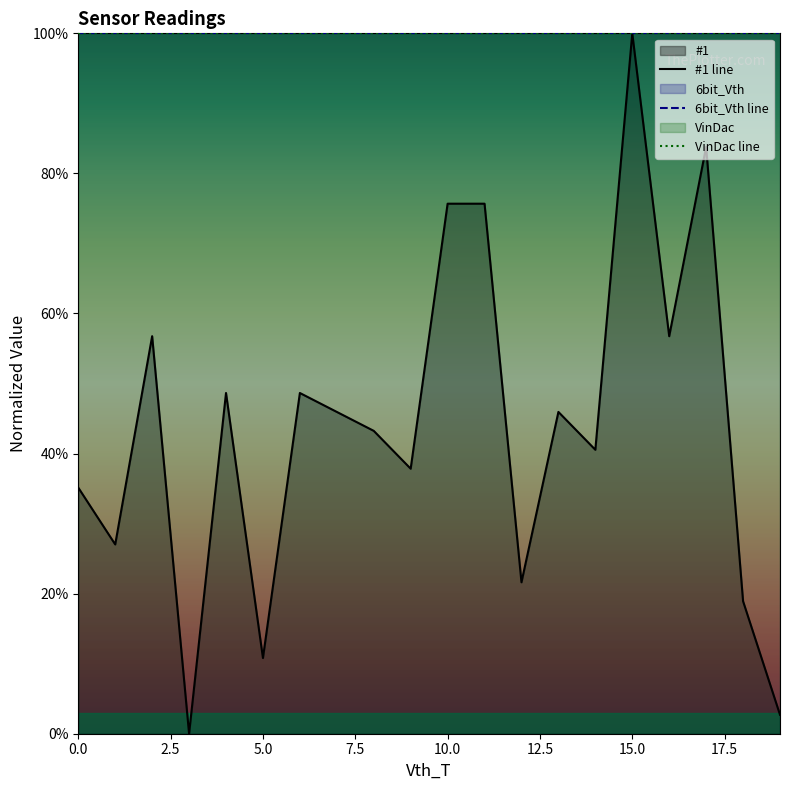

Which series has the widest spread of values?

#1 line